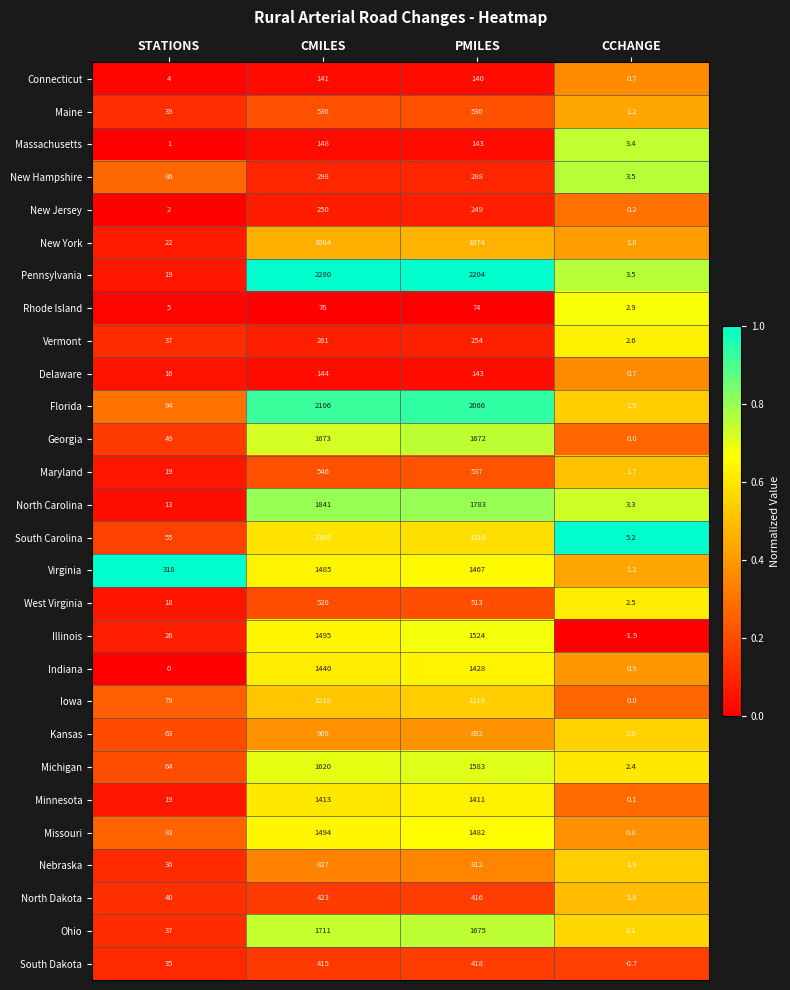

True or false: Nebraska has a value of 827.0 at CMILES.

True